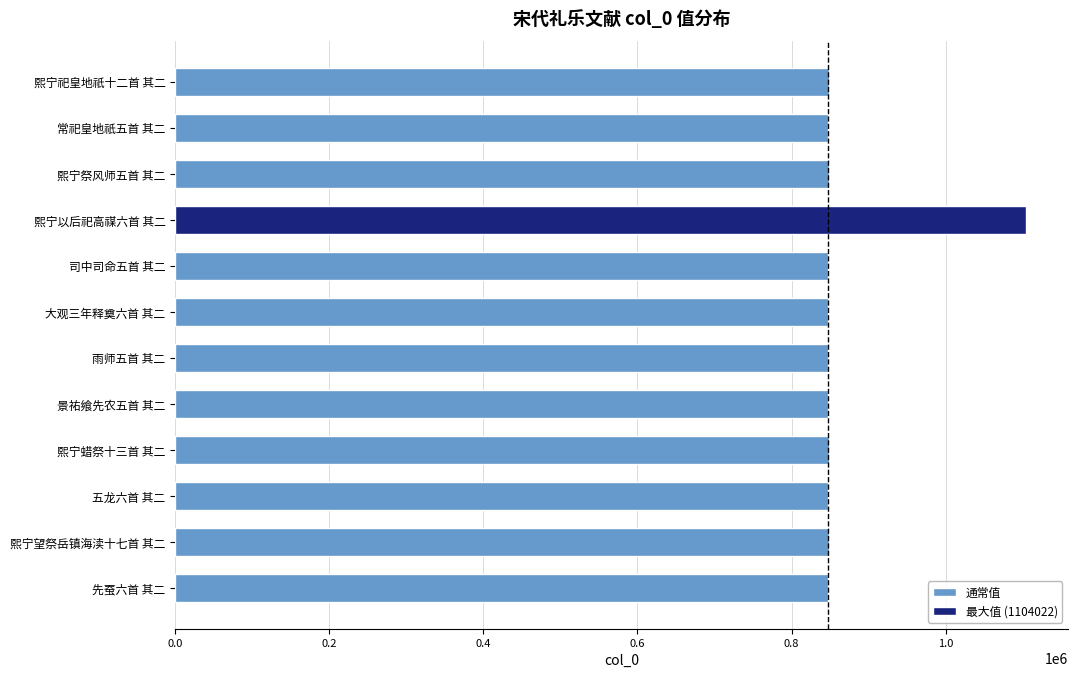

What is the smallest value displayed?

847133